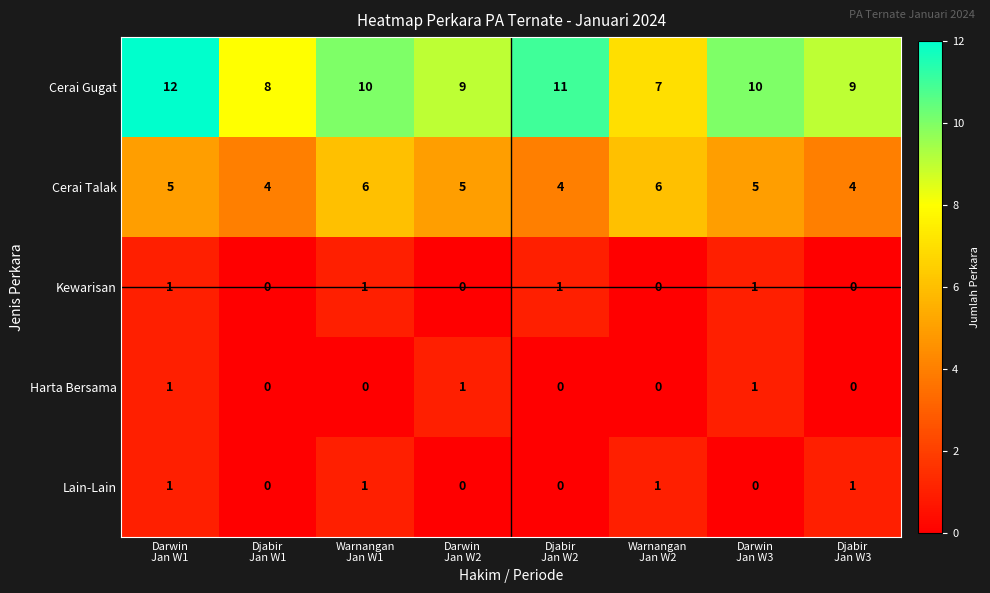

What is the maximum value for Cerai Talak?

6